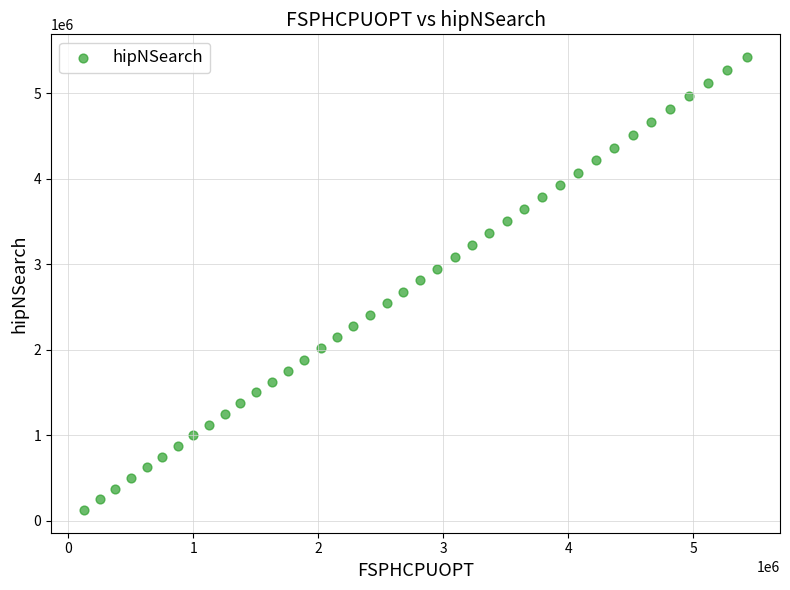

What is the range of Y values (max minus min)?

5301055